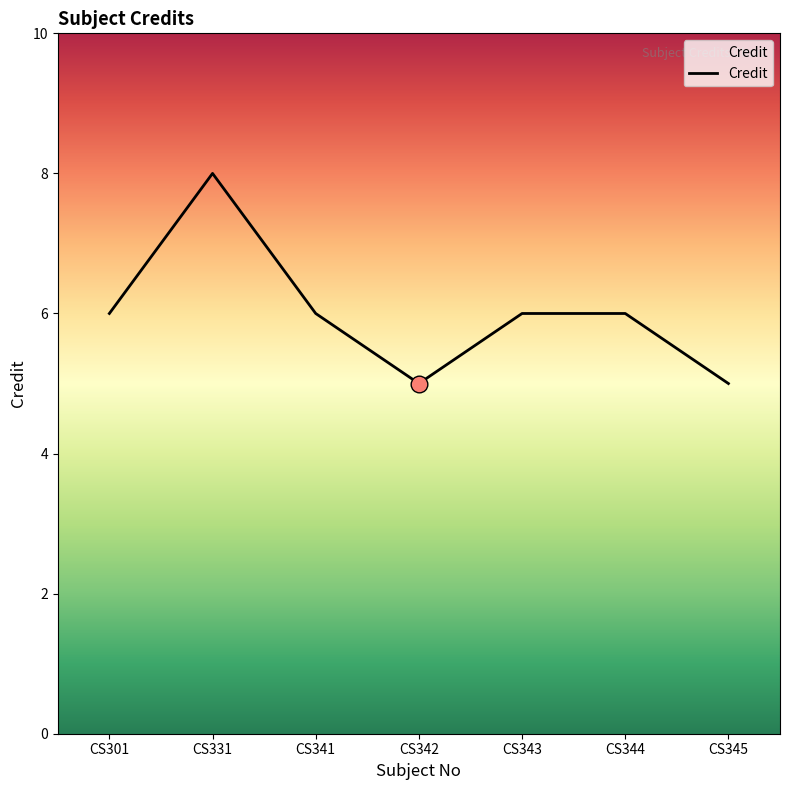

The chart shows a value of 6 at CS341. True or false?

True